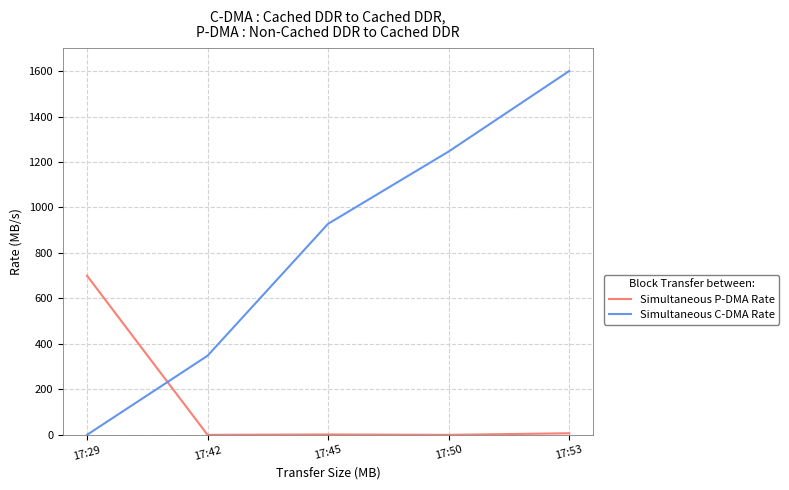

List the series in order of their overall mean, lowest first.

Simultaneous P-DMA Rate, Simultaneous C-DMA Rate